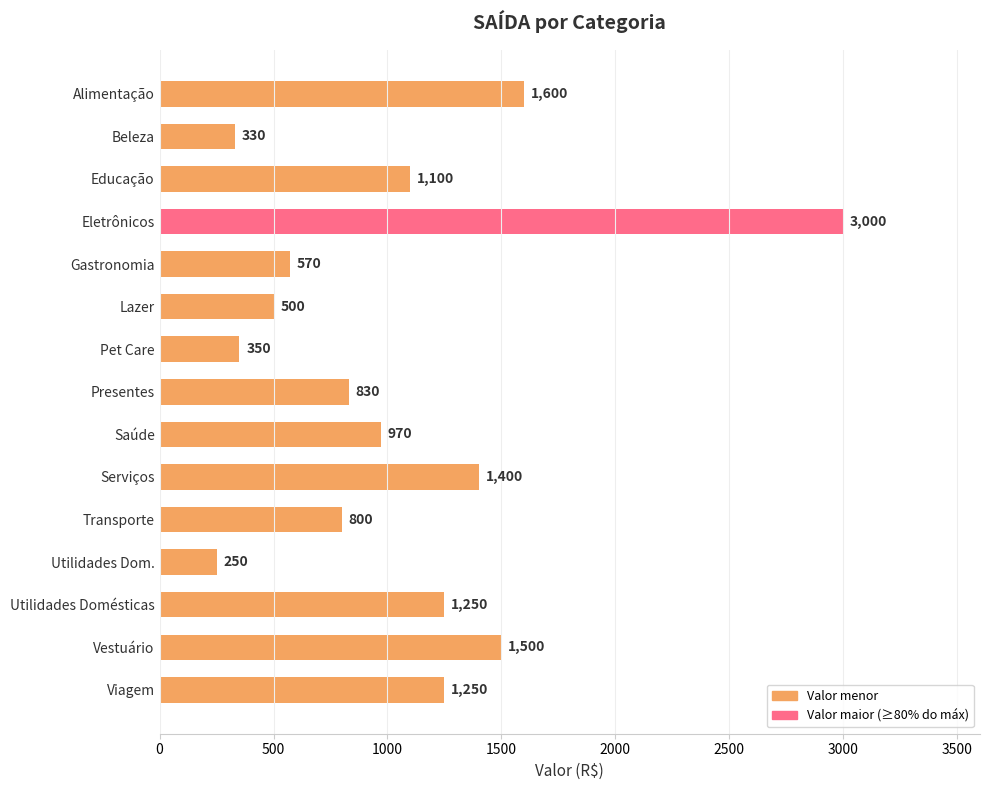

True or false: the data shows 970 at Saúde.

True